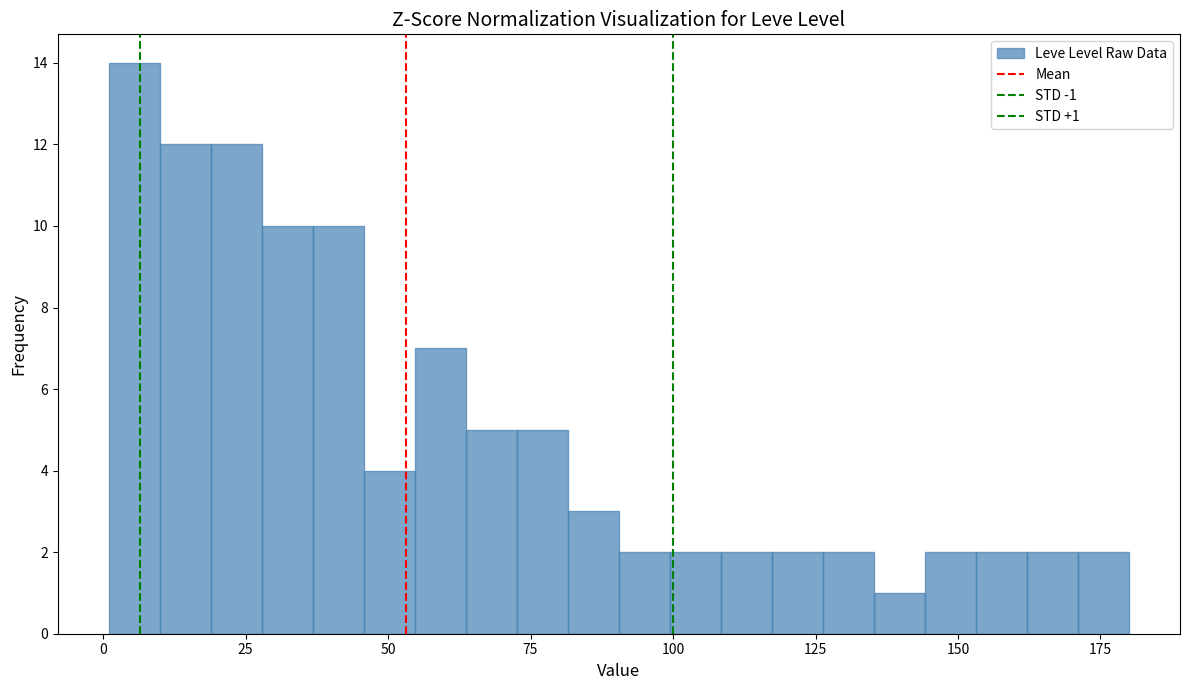

Read against the x-axis, roughly where is the centre of the tallest bar?

5